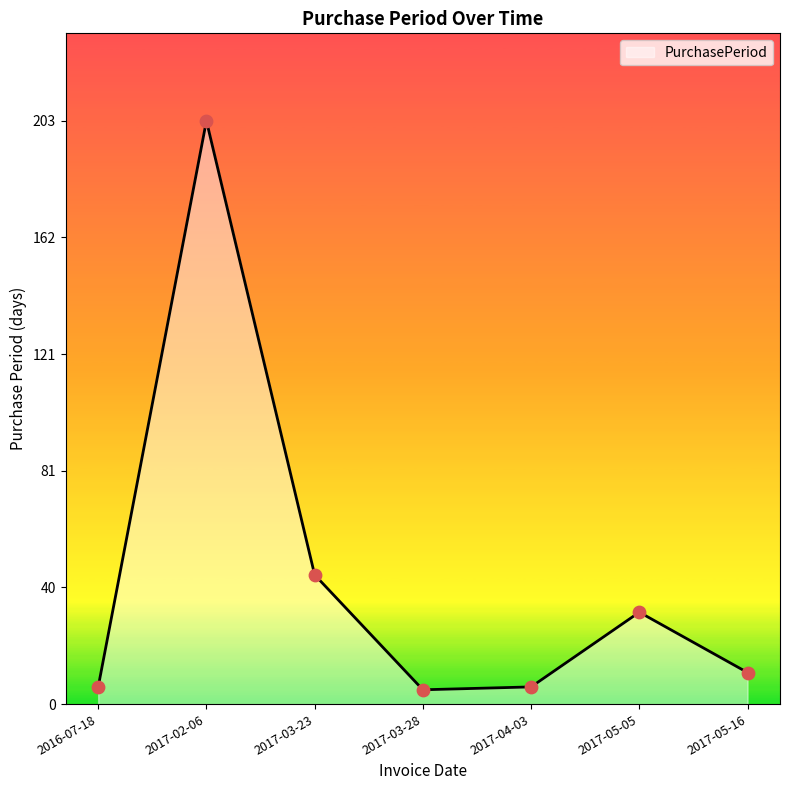

What is the change in value from 2016-07-18 to 2017-03-28?

-1